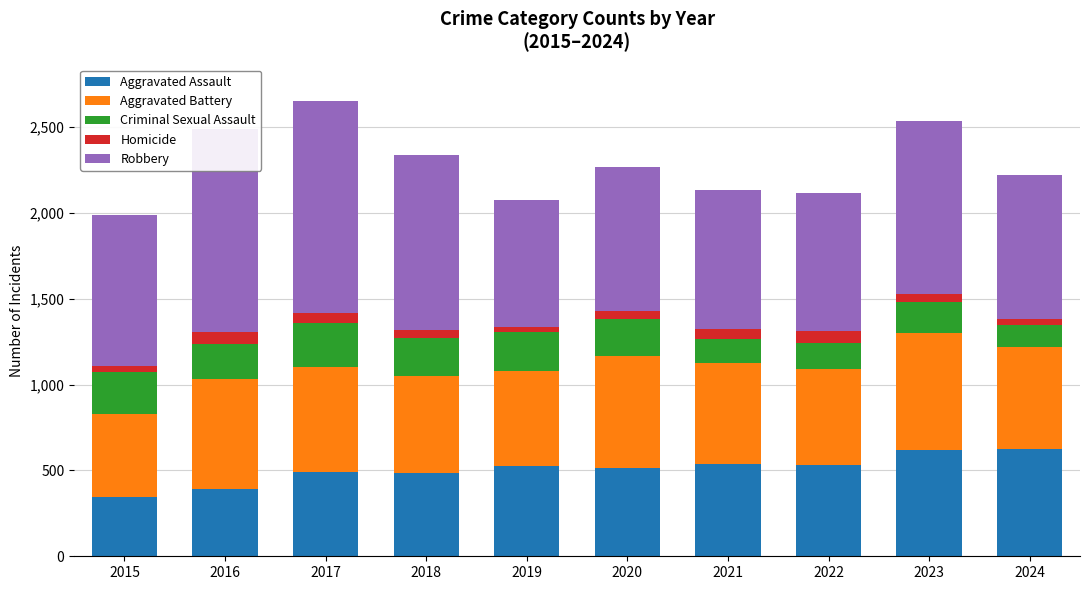

What is the lowest value of the Aggravated Assault series?

348